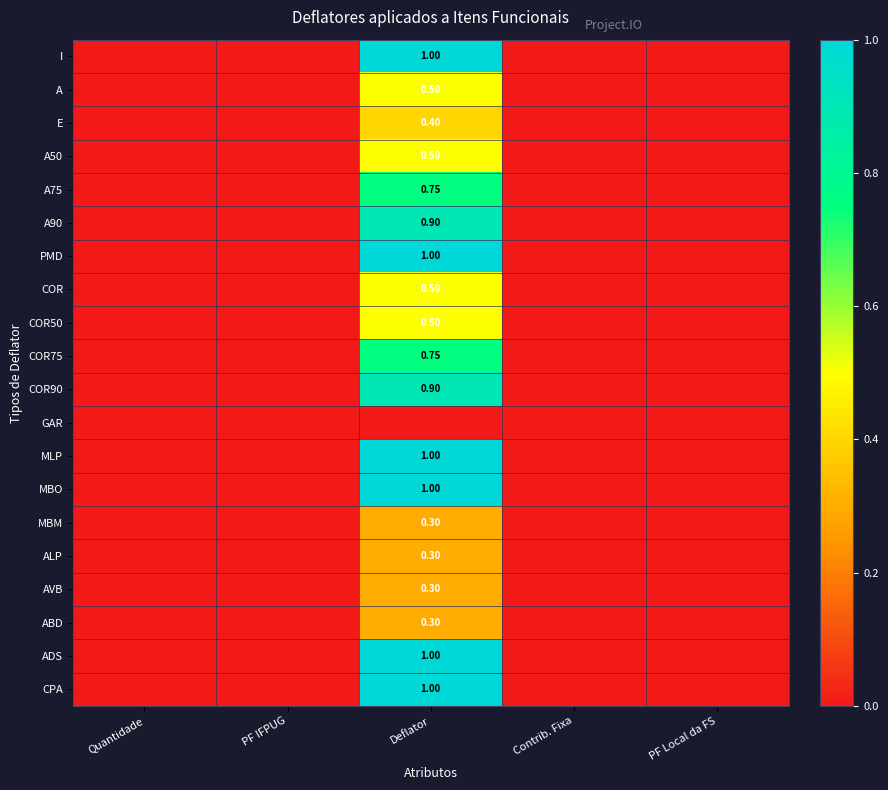

Between Deflator and Contrib. Fixa, which is larger?

Deflator